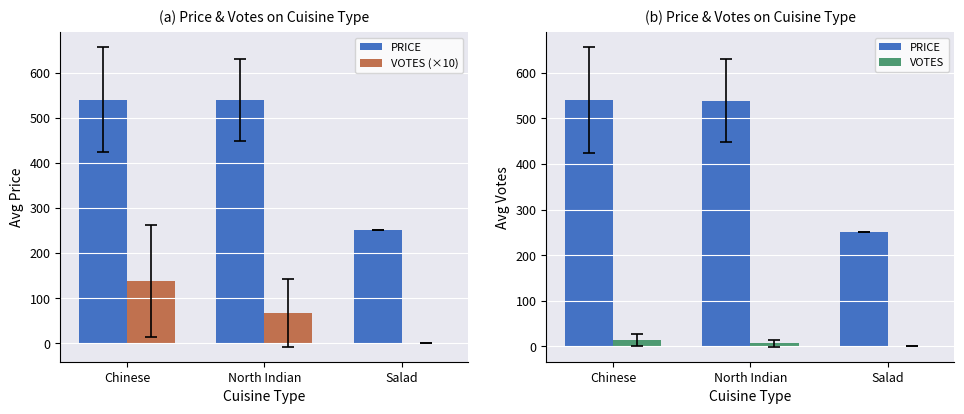

Rank the series at Chinese from highest to lowest value.

PRICE, VOTES (×10), VOTES